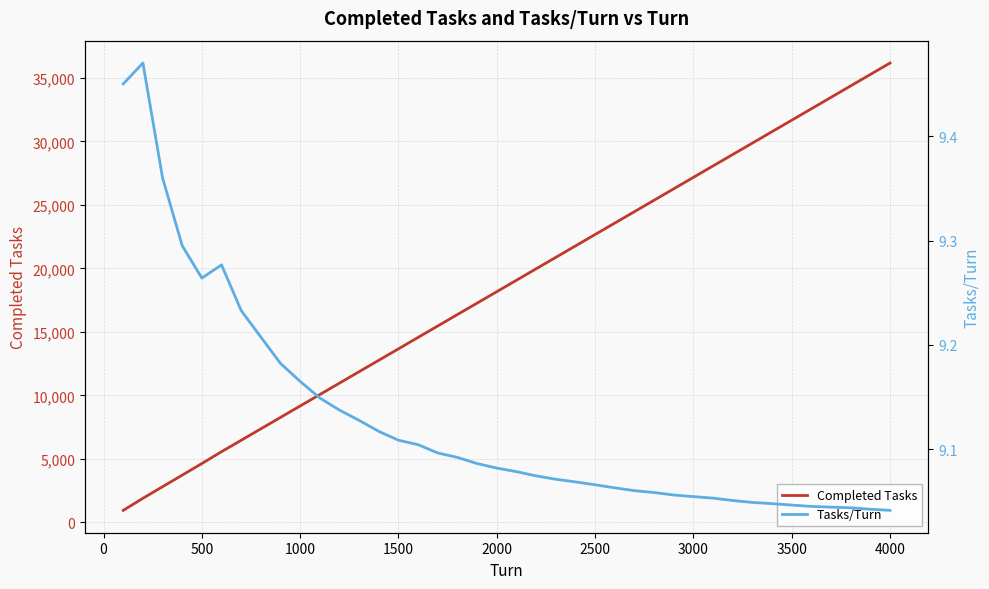

The Completed Tasks series shows 36166 at 4000. True or false?

True